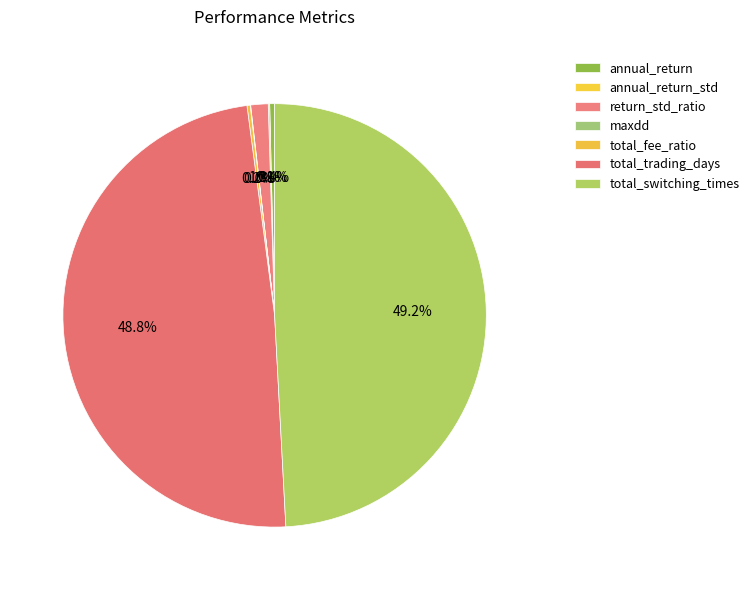

Which slice is the smallest?

maxdd